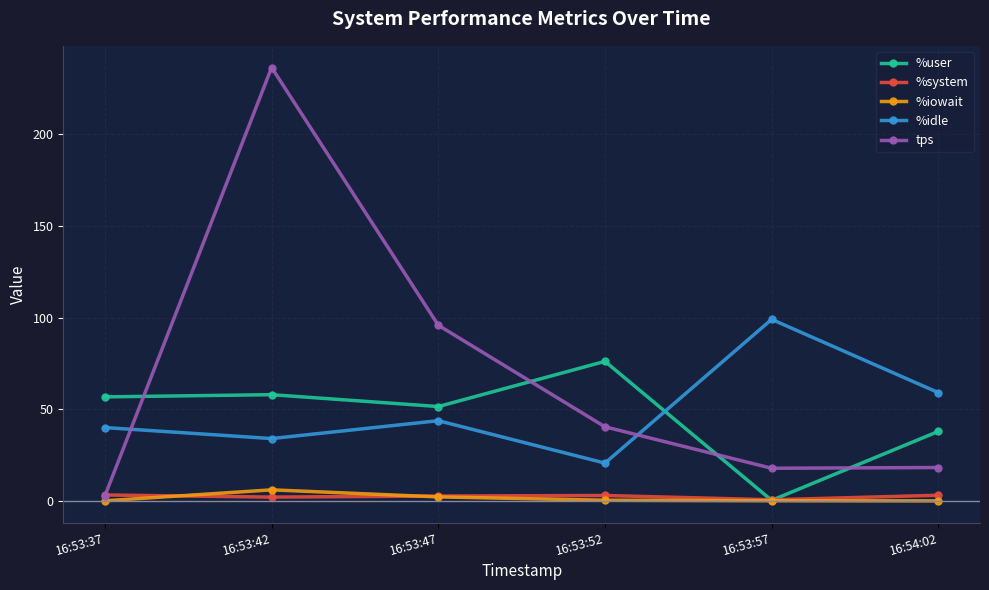

Which series has the largest range (max minus min)?

tps